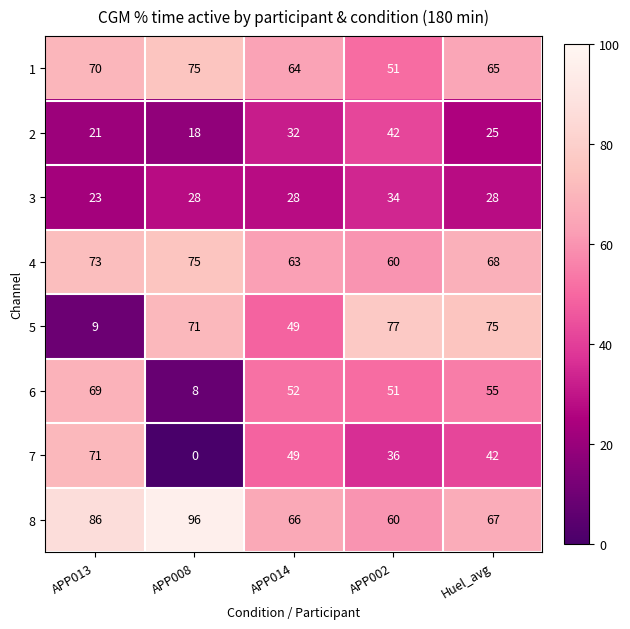

Which series has the widest spread of values?

7